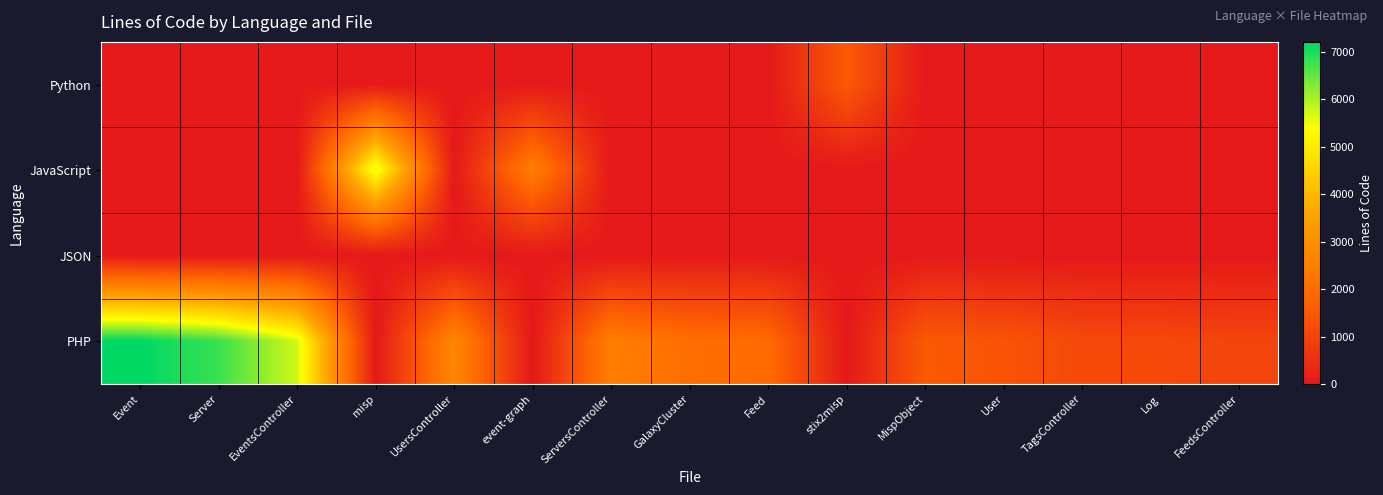

Which has a higher value, EventsController or TagsController?

EventsController